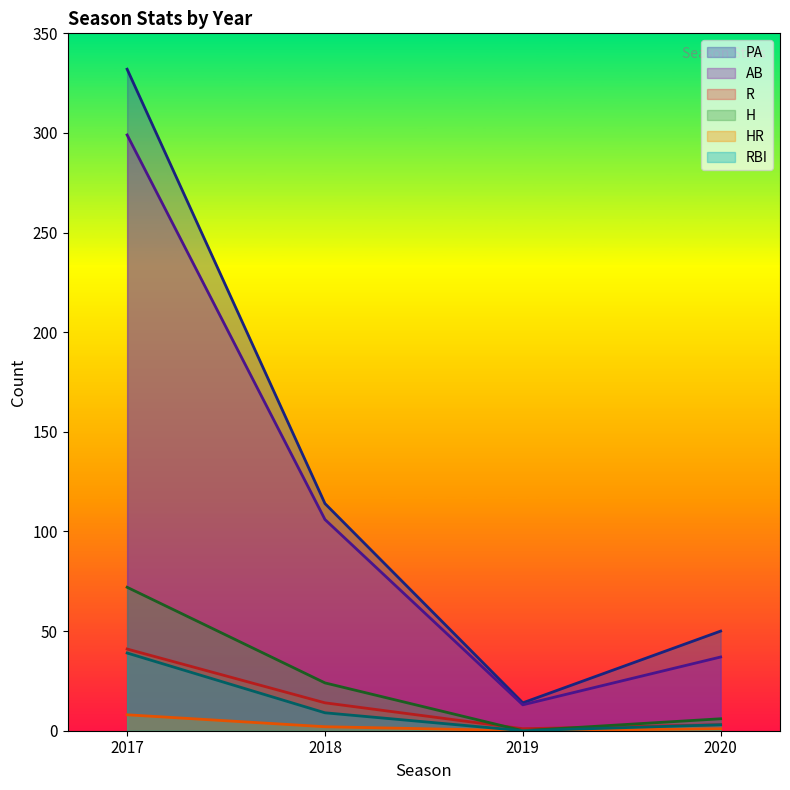

What is the sum of all H values?

102